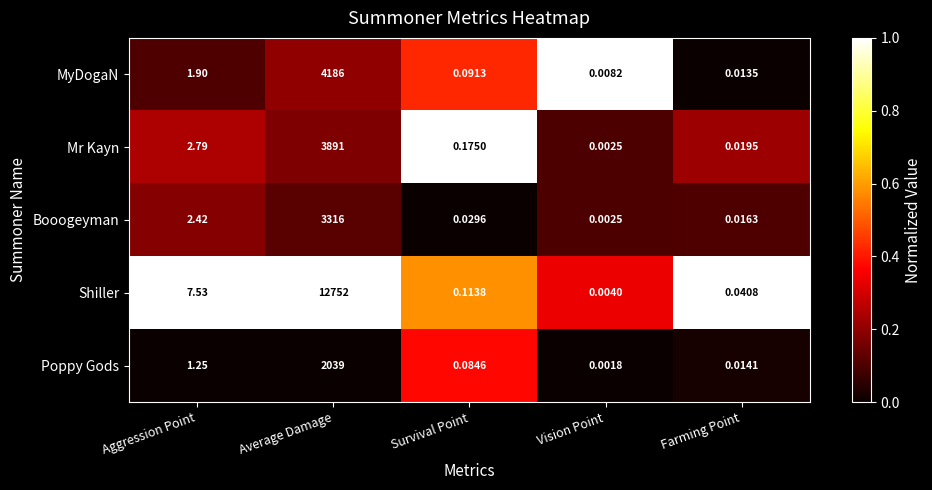

At Farming Point, list the series in order from smallest to largest.

MyDogaN, Poppy Gods, Booogeyman, Mr Kayn, Shiller